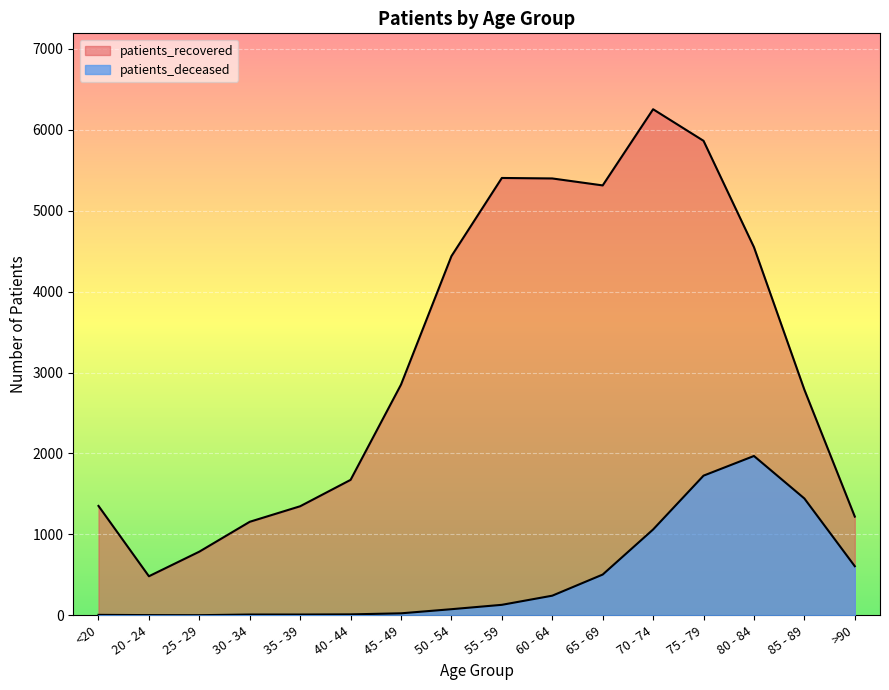

Reading left to right, transcribe all the data shown in this chart.

patients_deceased: 6	3	2	10	10	12	25	76	130	243	504	1061	1726	1969	1444	607
patients_recovered: 1352	483	787	1156	1348	1674	2851	4438	5404	5398	5312	6253	5863	4549	2788	1220